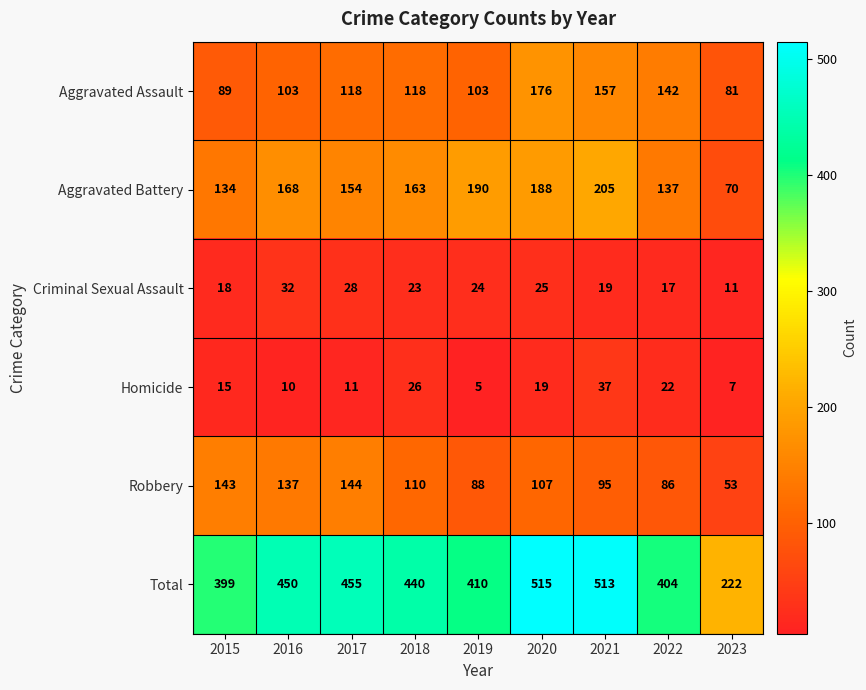

Rank the series by their maximum value, from highest to lowest.

Total, Aggravated Battery, Aggravated Assault, Robbery, Homicide, Criminal Sexual Assault